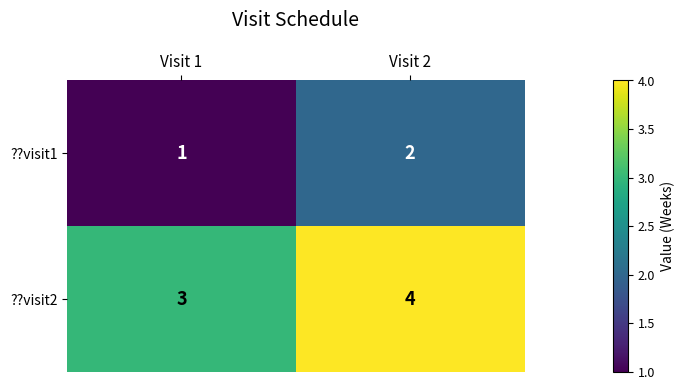

What is the sum of all ??visit2 values?

7